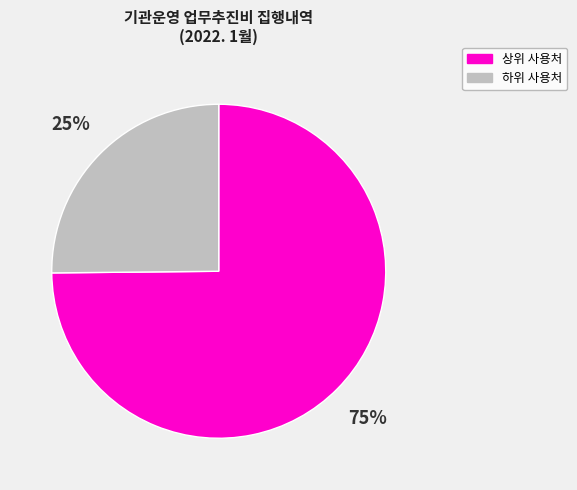

To the nearest percent, what is the difference between the largest and smallest slice percentages?

50%